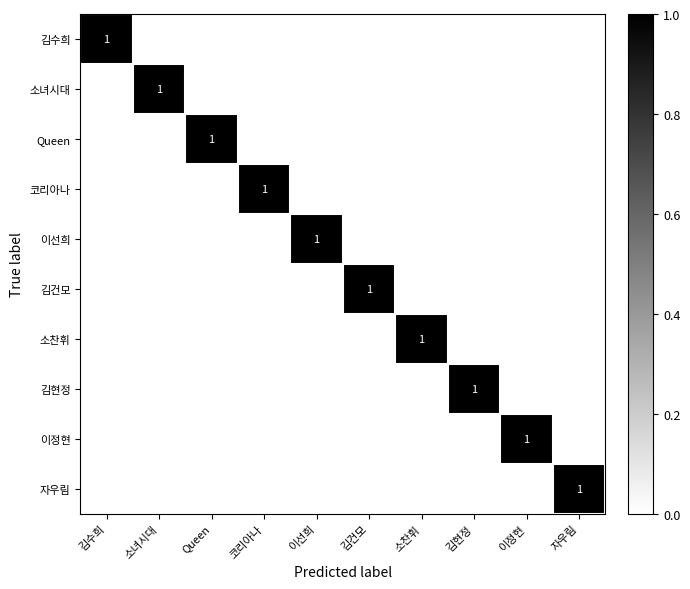

What is the difference between the highest and lowest values at 이정현?

1